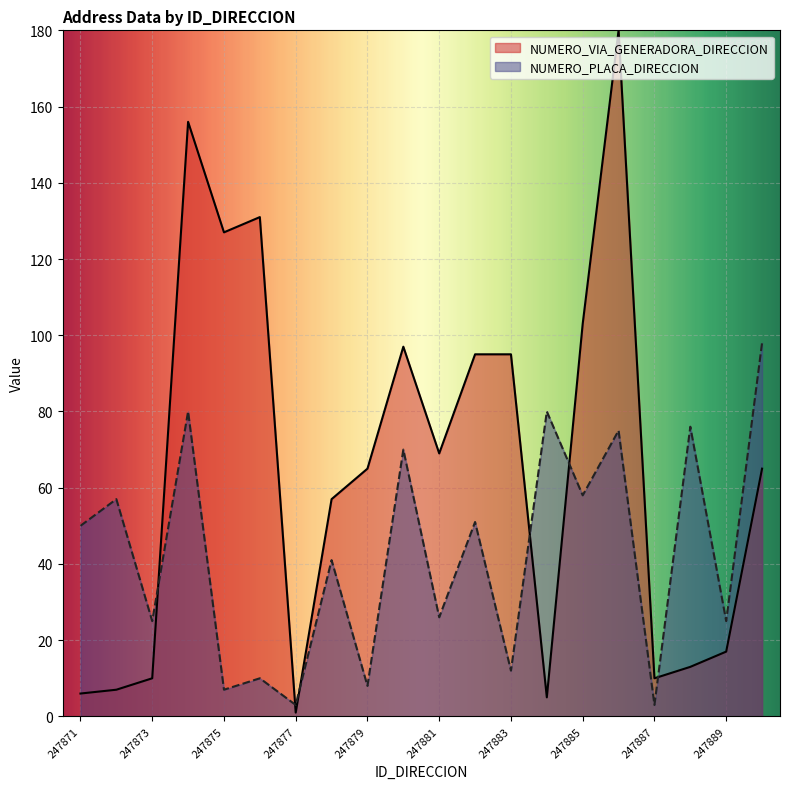

What is the value of the NUMERO_VIA_GENERADORA_DIRECCION point at the 1st from the left?

6